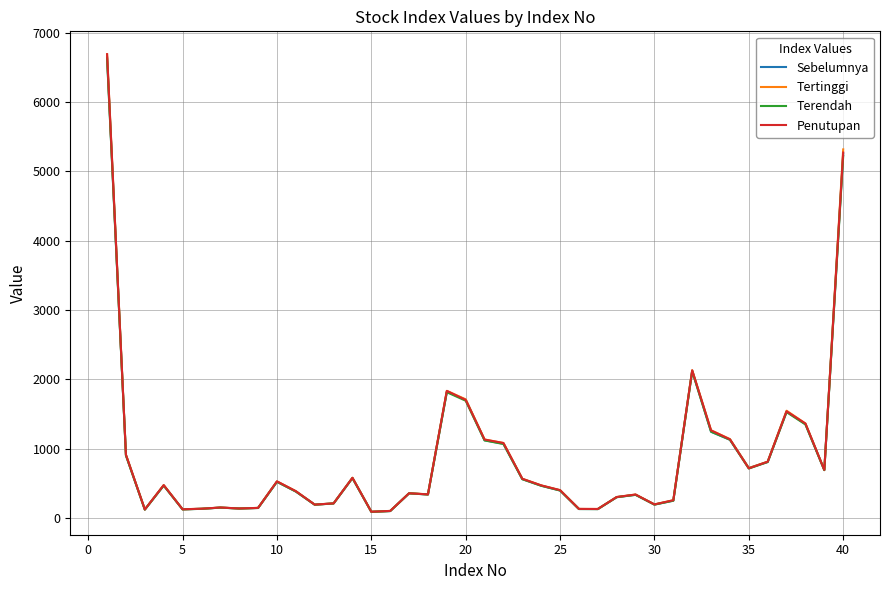

What are all the series names shown in the legend?

Sebelumnya, Tertinggi, Terendah, Penutupan